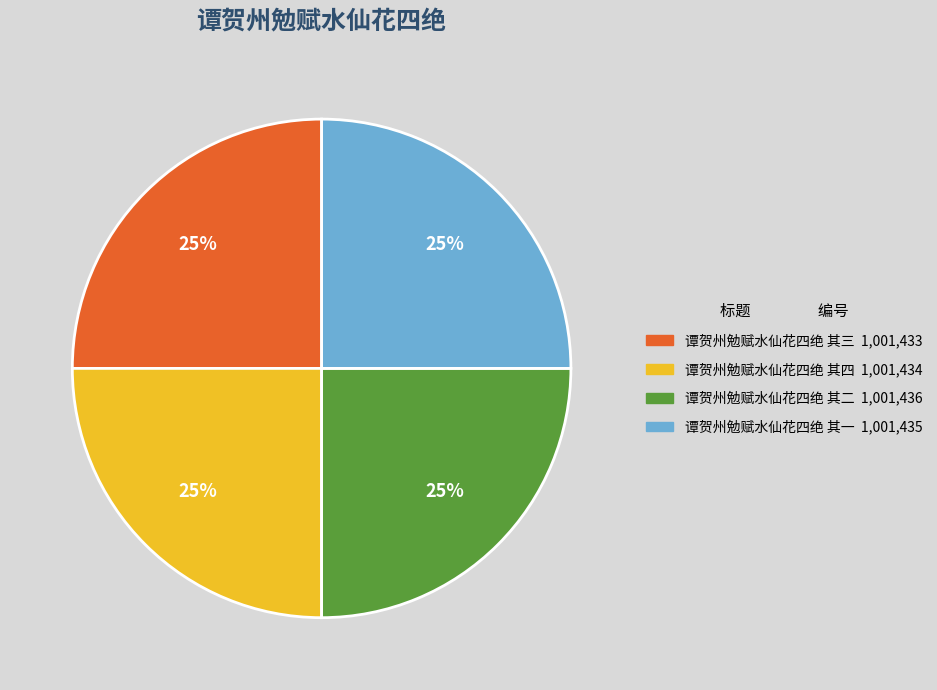

To the nearest percent, what is the average slice percentage?

25%